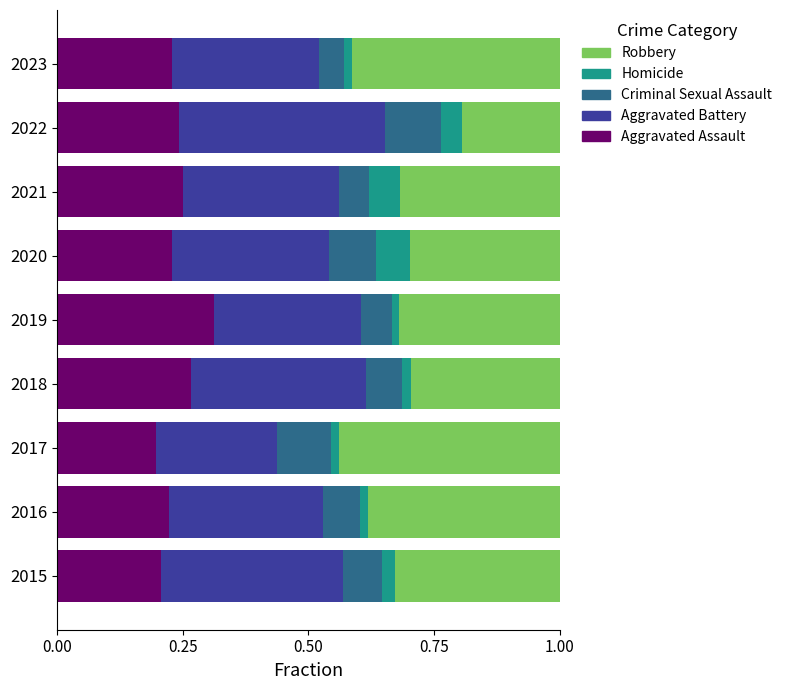

How many Aggravated Assault values are between 0 and 1?

9